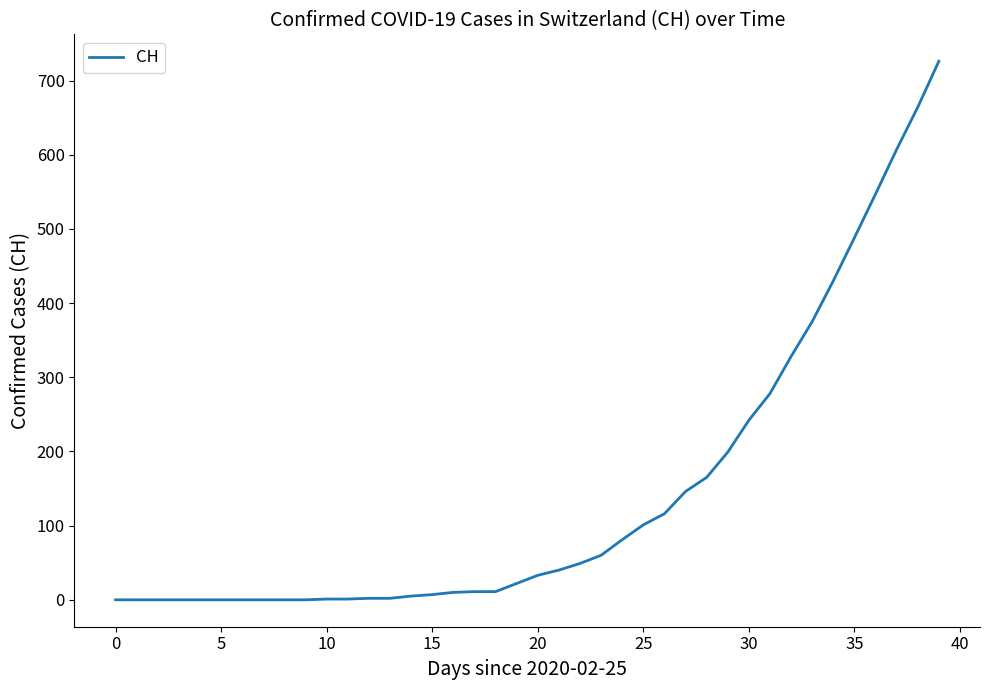

What is the maximum value shown in the chart?

726